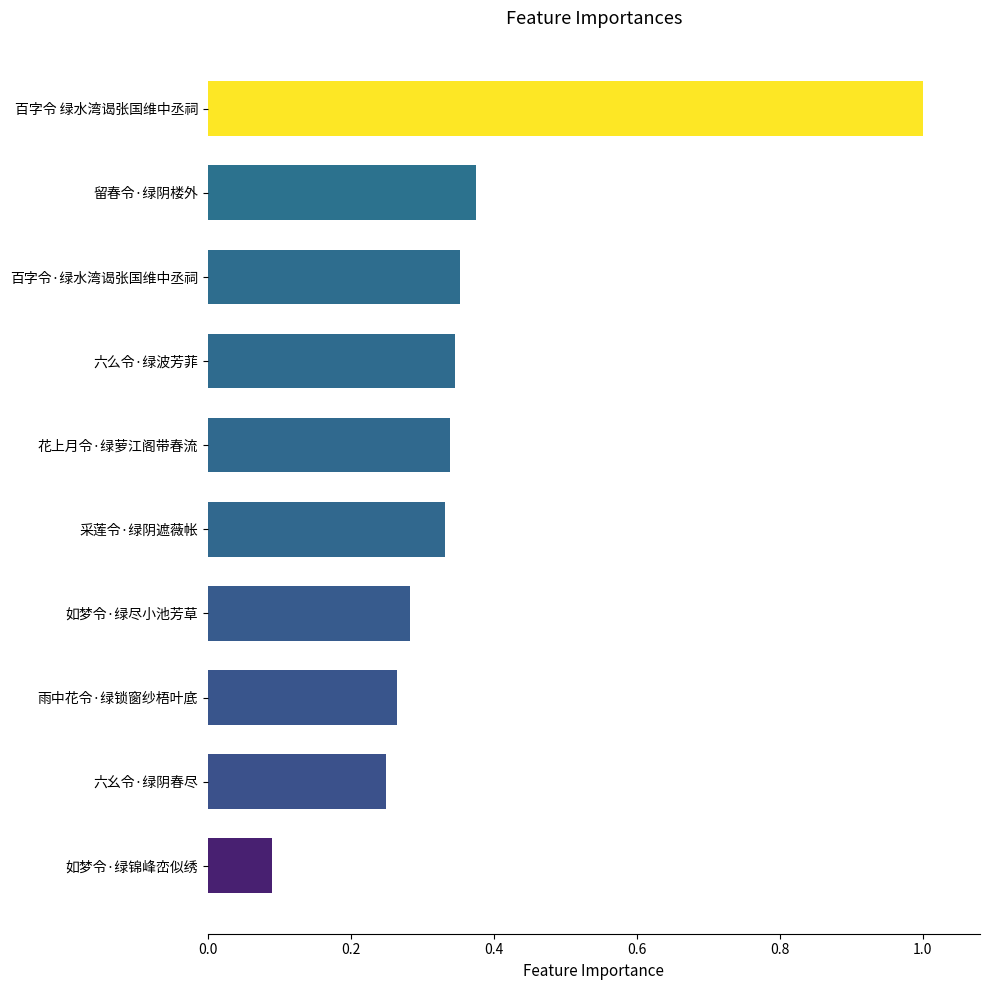

What is the sum of the values at 百字令·绿水湾谒张国维中丞祠 and 如梦令·绿尽小池芳草?

0.6